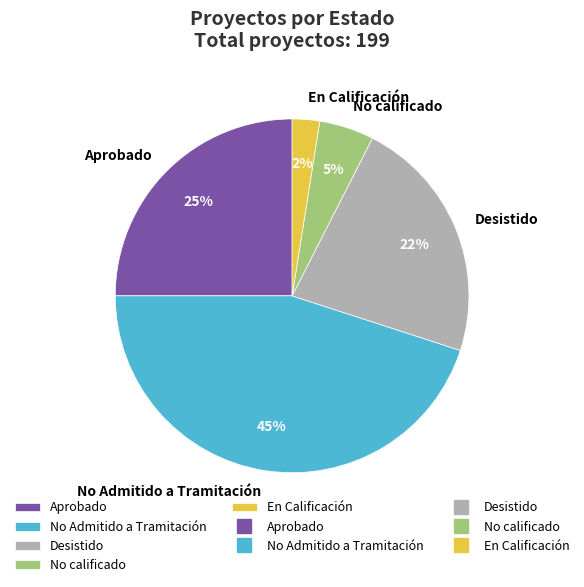

Combined, do No calificado and Aprobado account for over 50%?

No